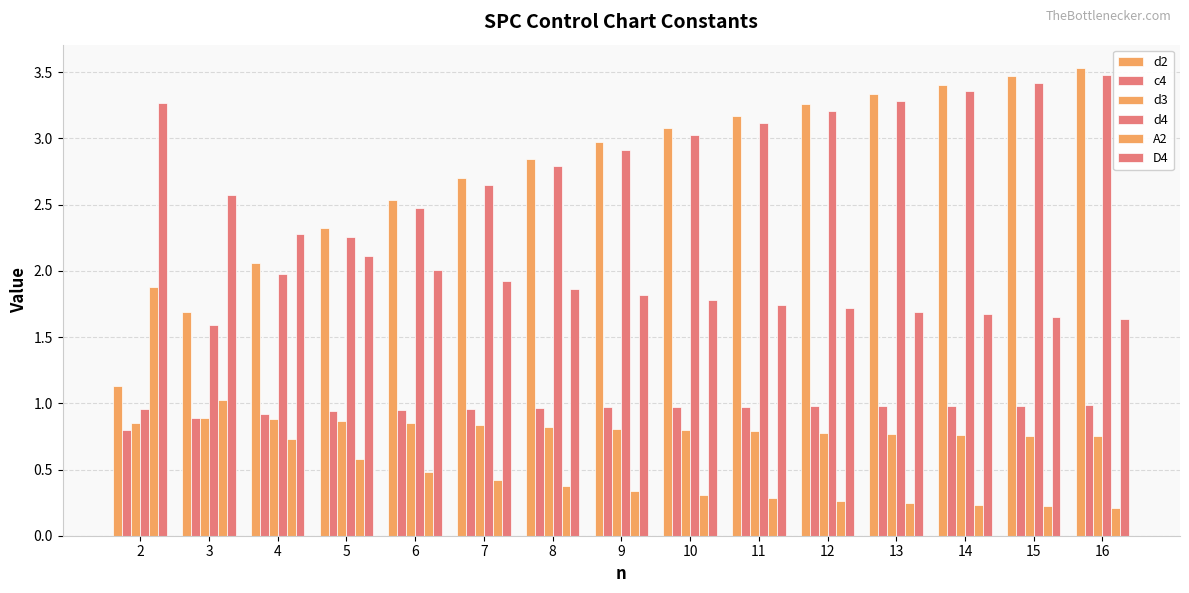

What is the value of the c4 bar at the 8th from the left?

1.0